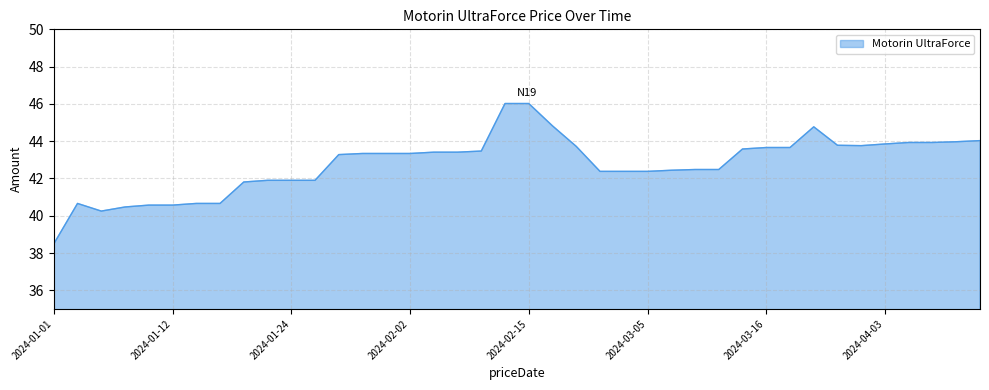

What is the minimum value shown in the chart?

38.5